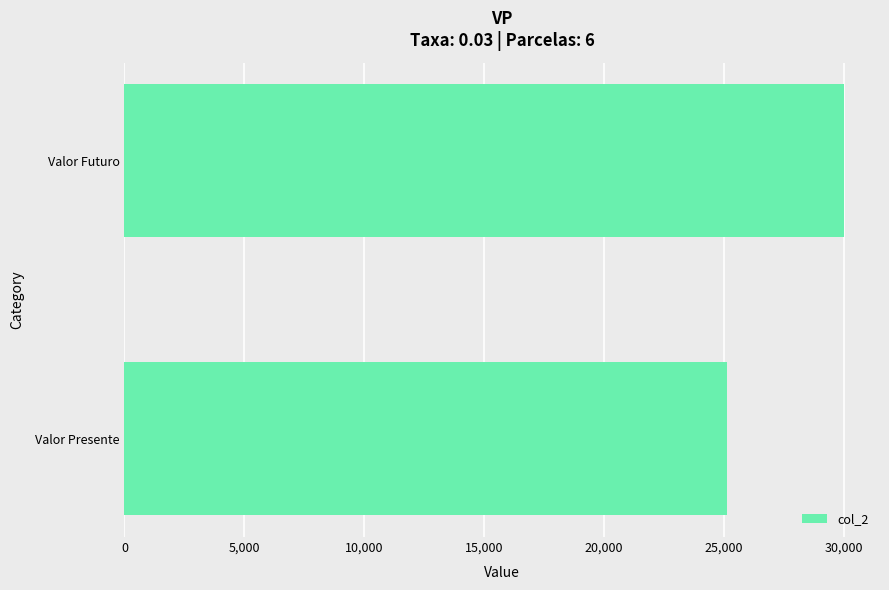

What is the approximate value at Valor Futuro?

30000.0